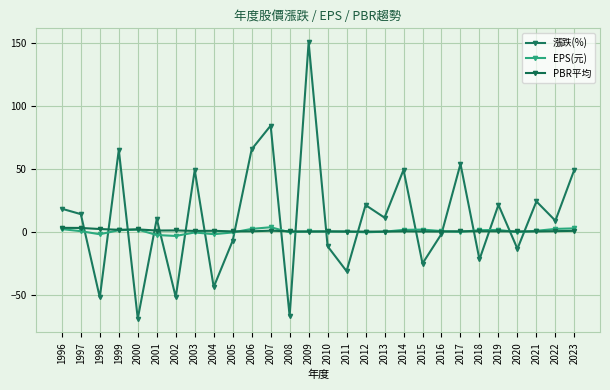

The value of 漲跌(%) at 2021 is 43.4. True or false?

False